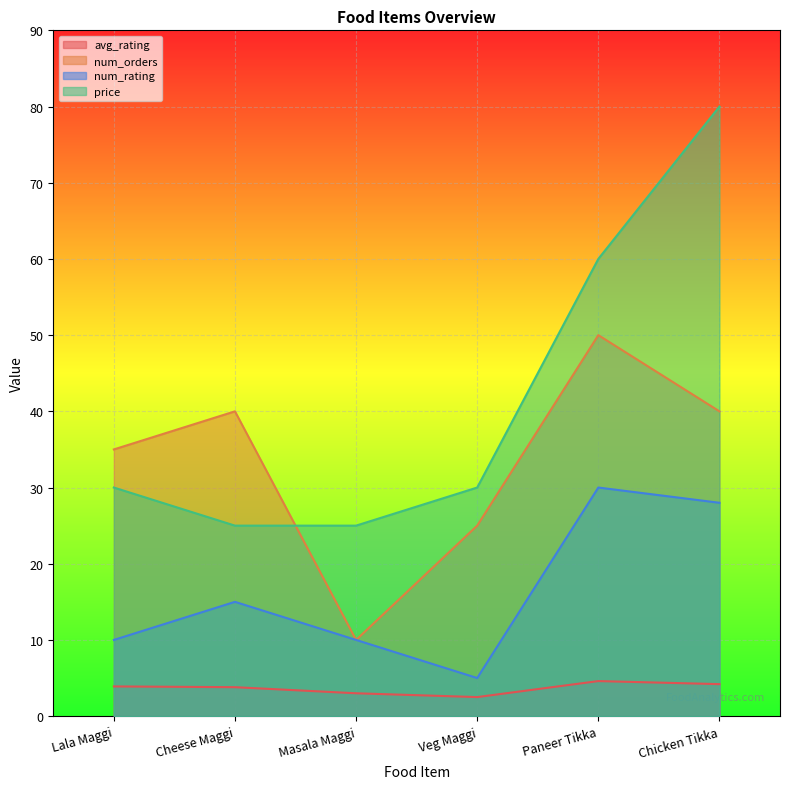

Count the num_orders values in the range 25 to 40.

4